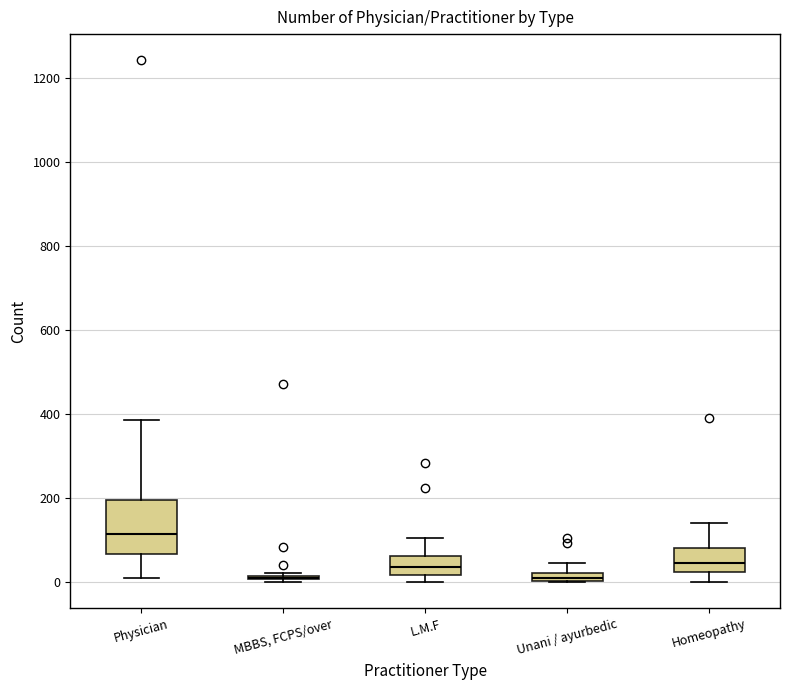

Which box is the tallest, from its lower edge to its upper edge?

Physician